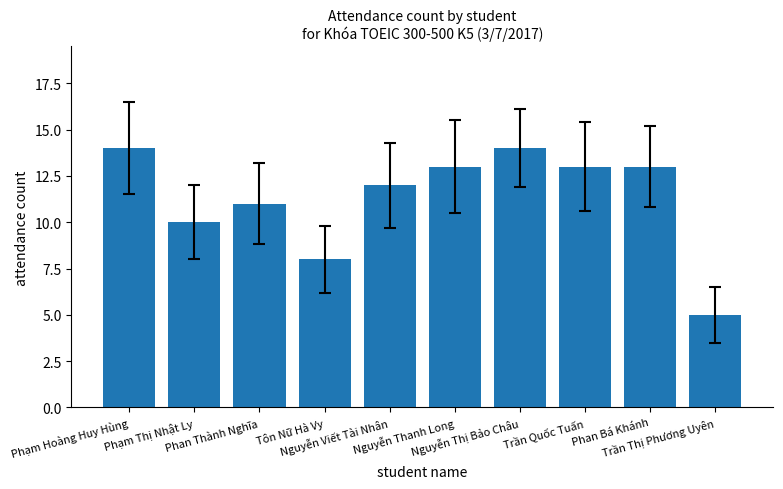

What is the average value?

11